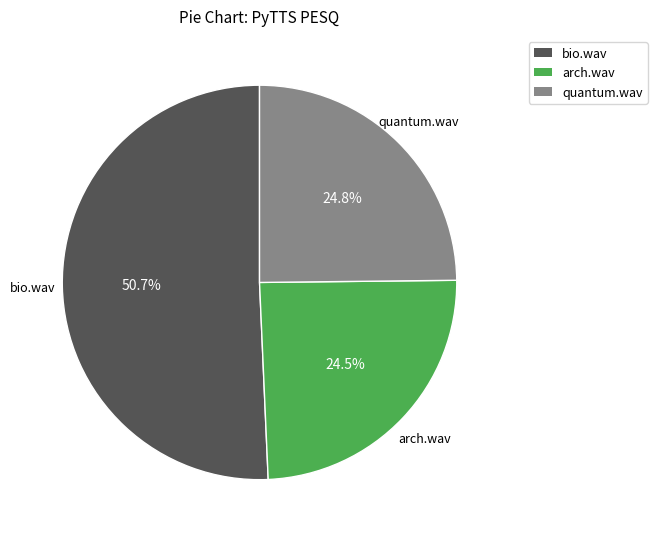

Does any single category account for the majority?

Yes